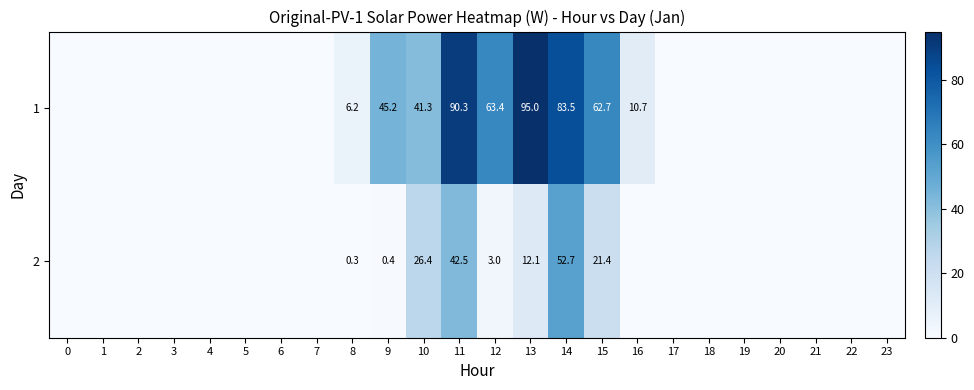

Rank the series at 10 from lowest to highest value.

2, 1